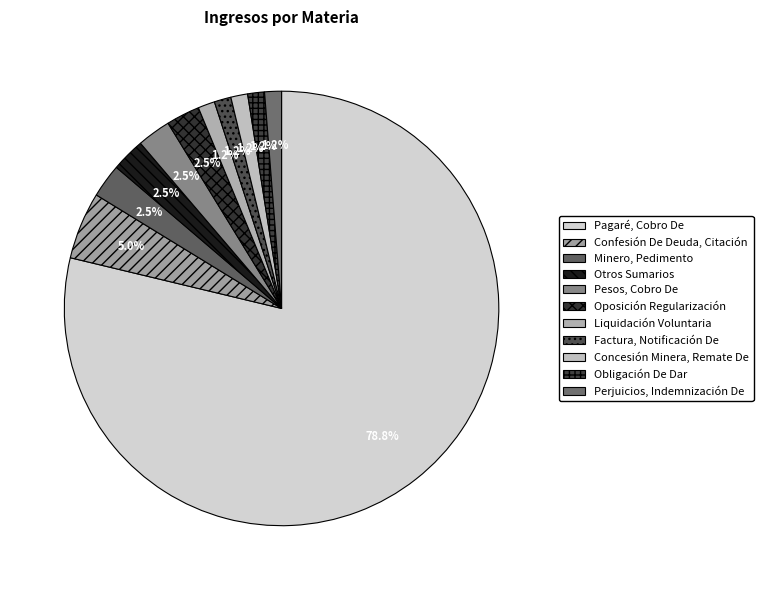

Is it true that Pagaré, Cobro De is 79% of the pie?

True